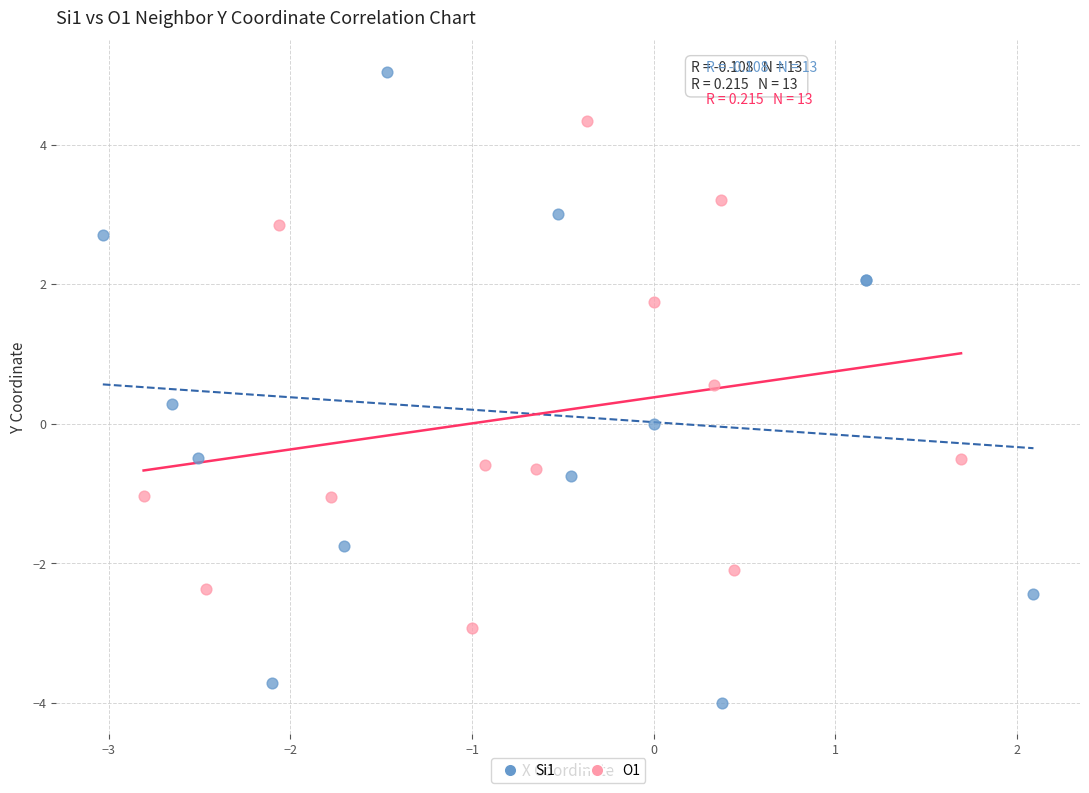

What are all the series names shown in the legend?

Si1, O1